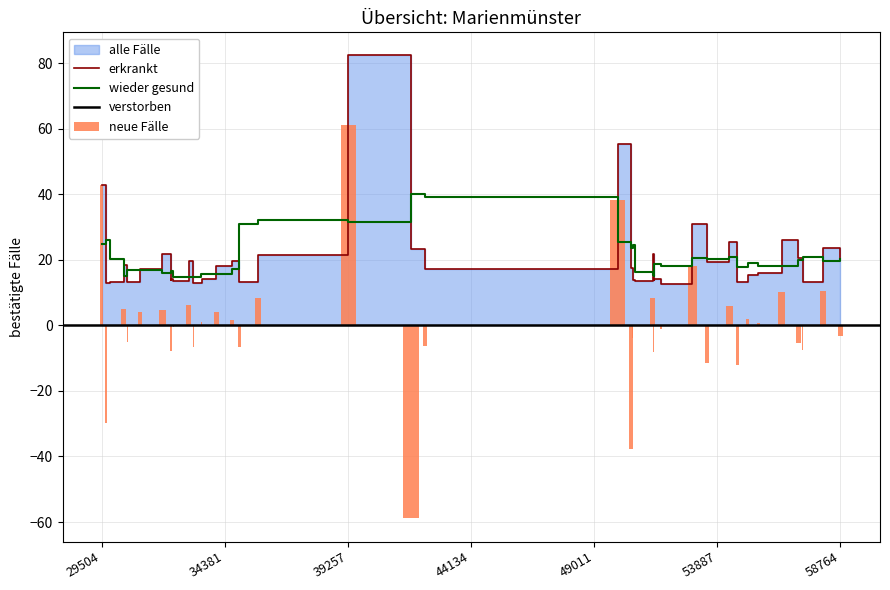

What is the average value?

20.6